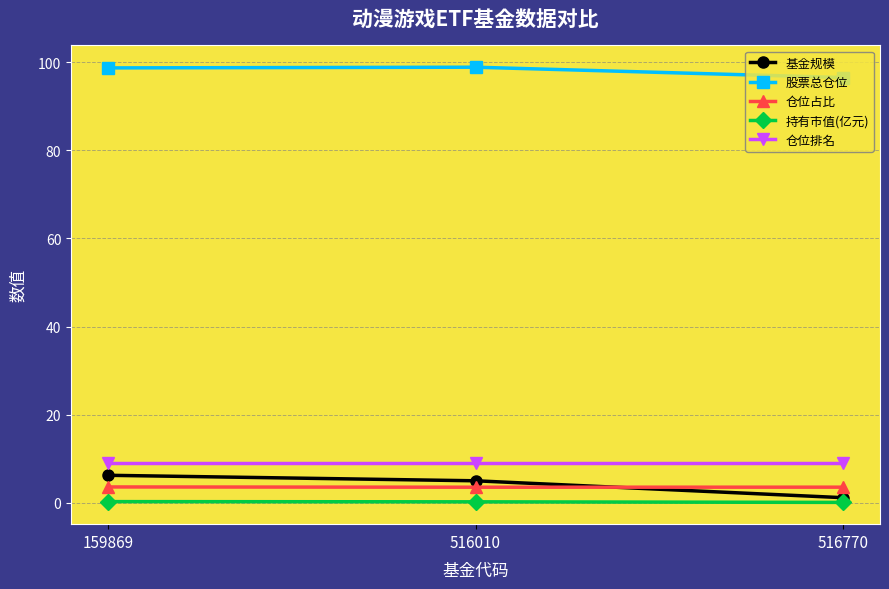

Rank the series at 516770 from highest to lowest value.

股票总仓位, 仓位排名, 仓位占比, 基金规模, 持有市值(亿元)